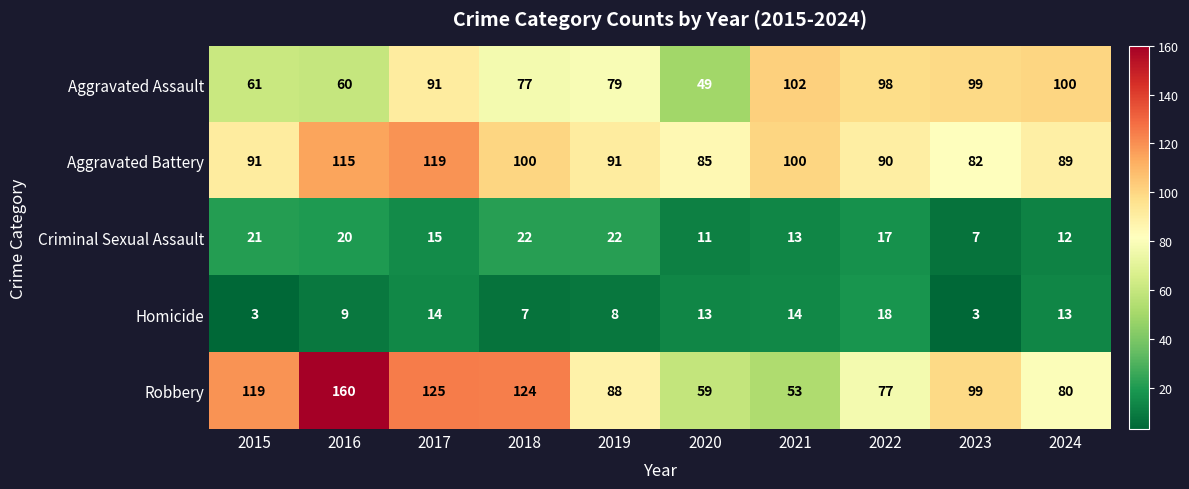

What is the greatest value displayed?

160